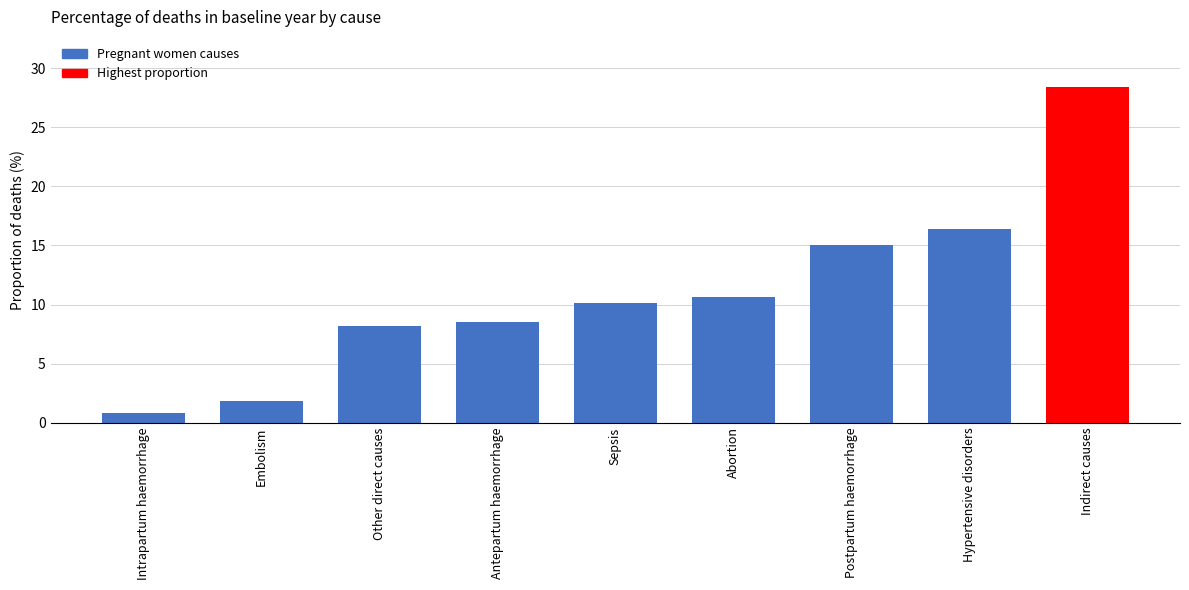

Are the bars horizontal?

No